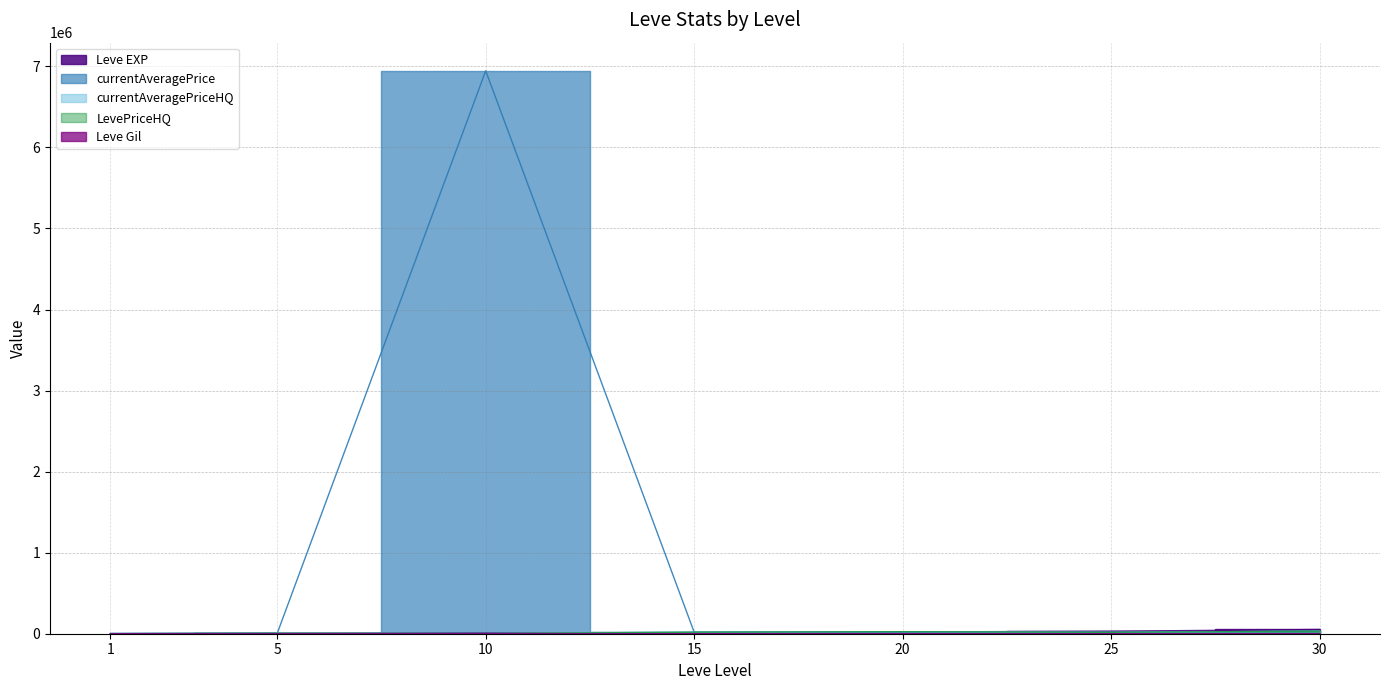

What is the difference between the maximum and minimum values in the Leve Gil series?

298.0